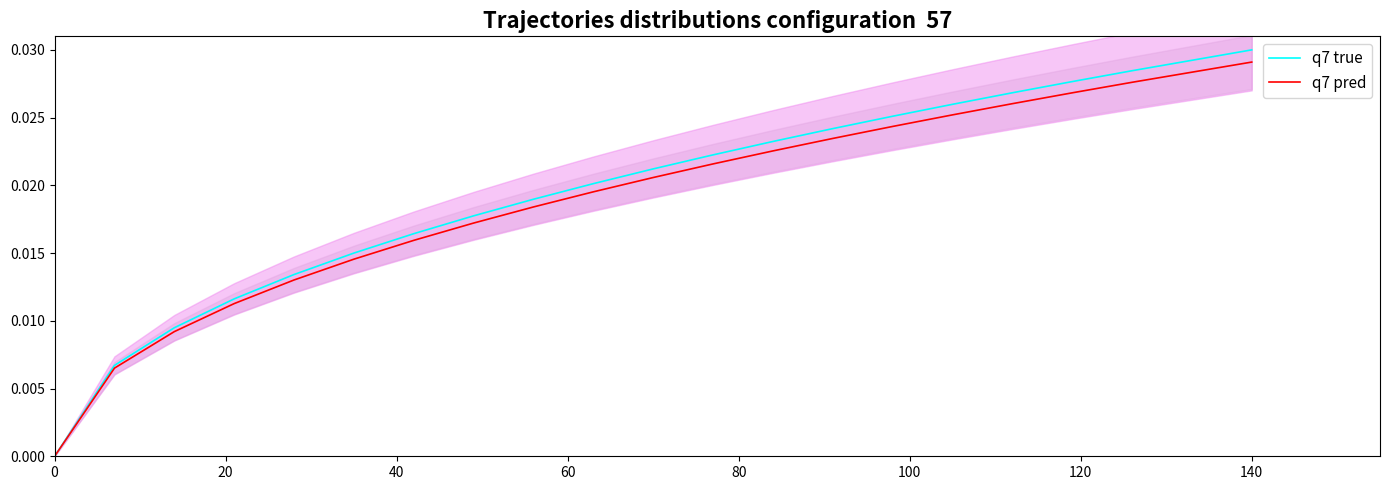

Which category has the highest value in the q7 true series?

140